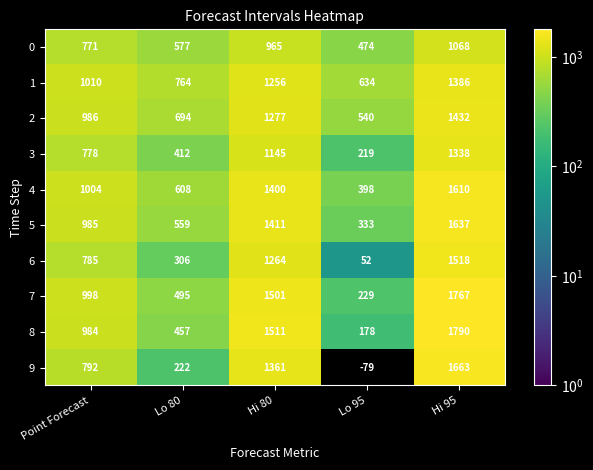

What is the difference between the highest and lowest values at Lo 95?

713